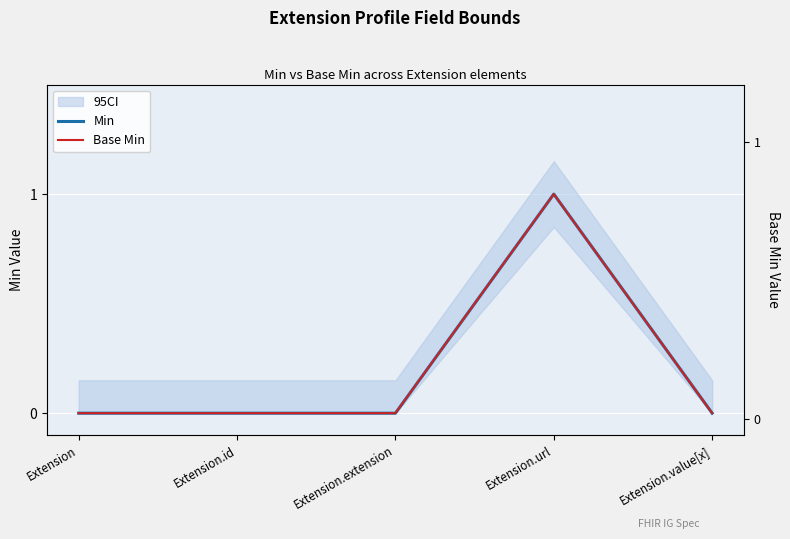

How many interior local peaks does the Base Min series have?

1